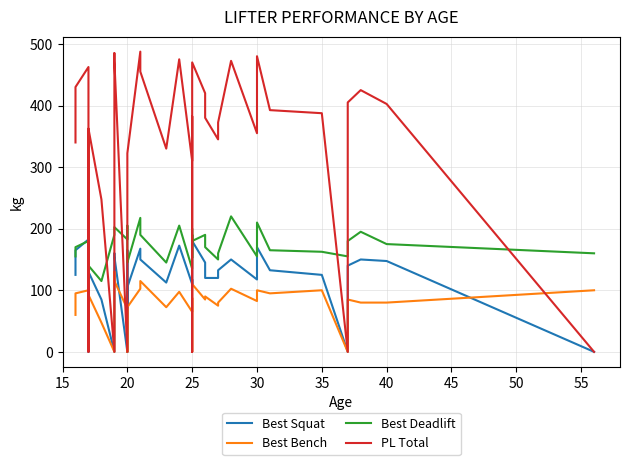

In Best Squat, how many points are higher than both neighbors (excluding endpoints)?

11